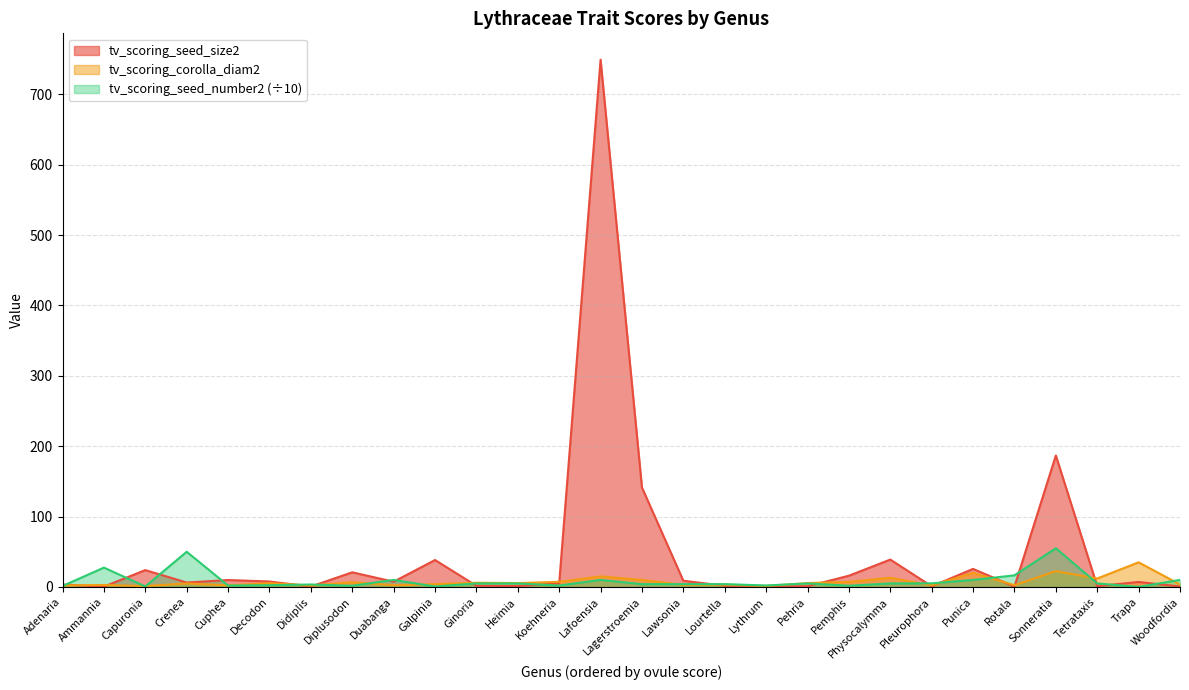

How many lines are shown in the chart?

3